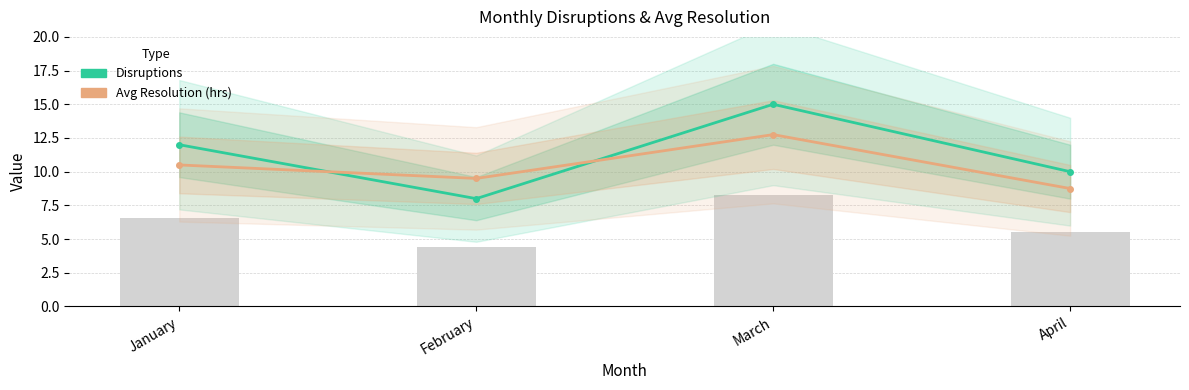

At January, list the series in order from largest to smallest.

Disruptions, Avg Resolution (hrs)